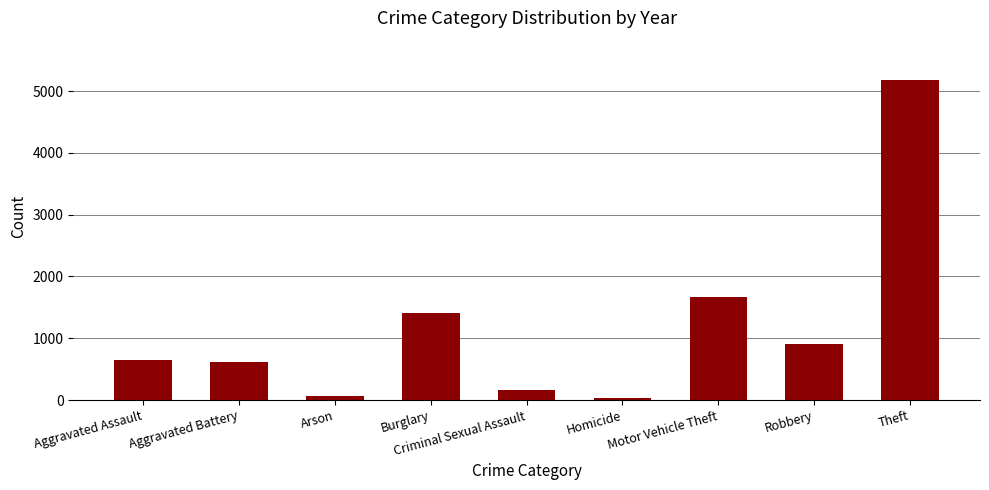

Between Aggravated Battery and Homicide, which is larger?

Aggravated Battery